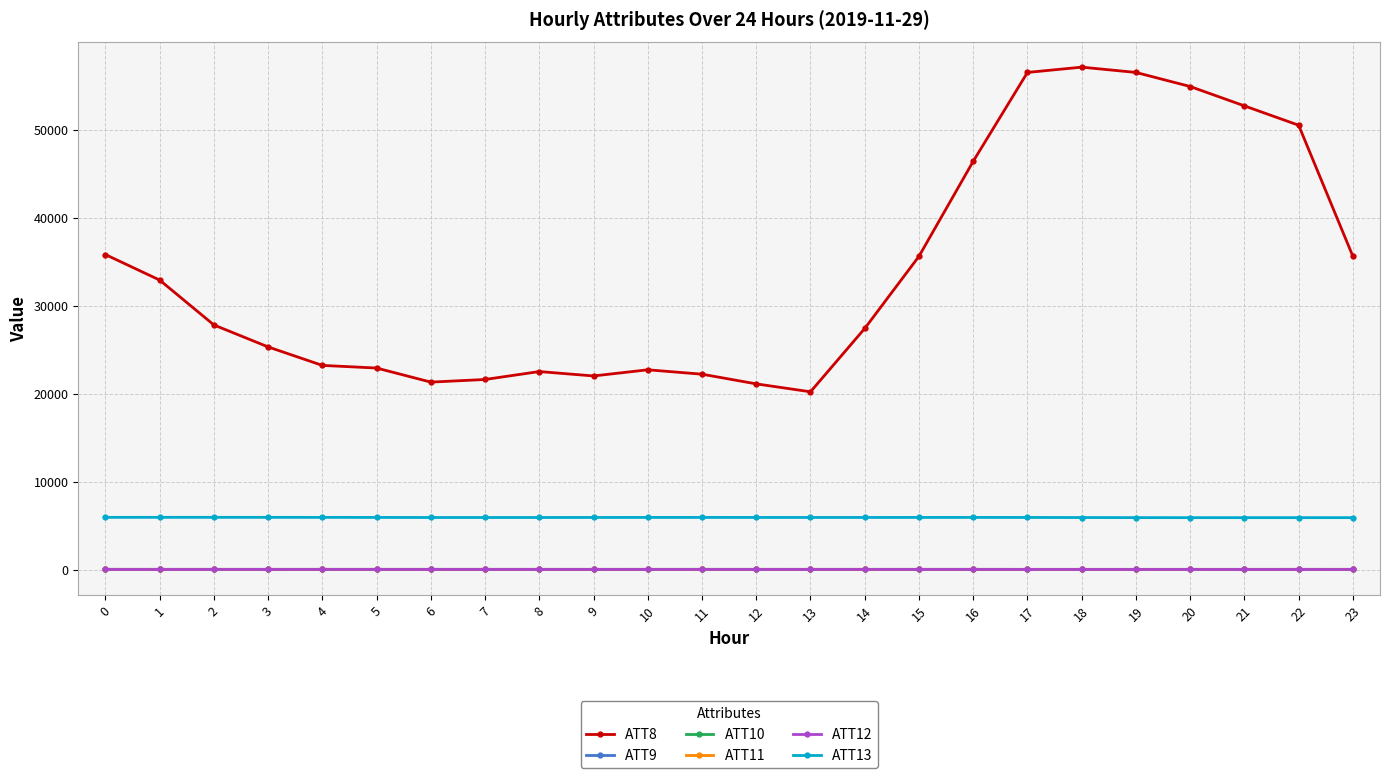

What is the difference between the maximum and second lowest values in the ATT10 series?

4.8